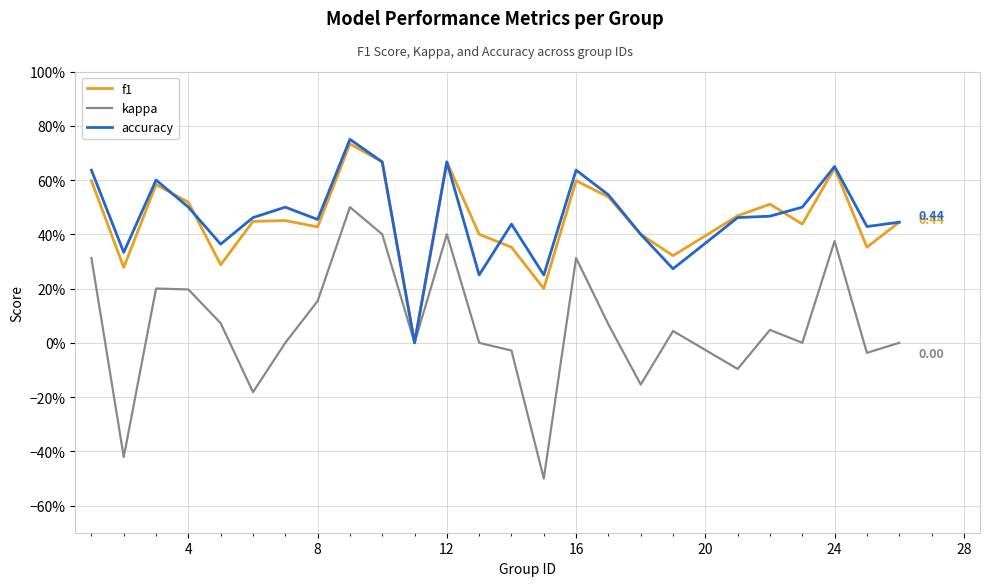

Is this an area chart (filled region under the line)?

No